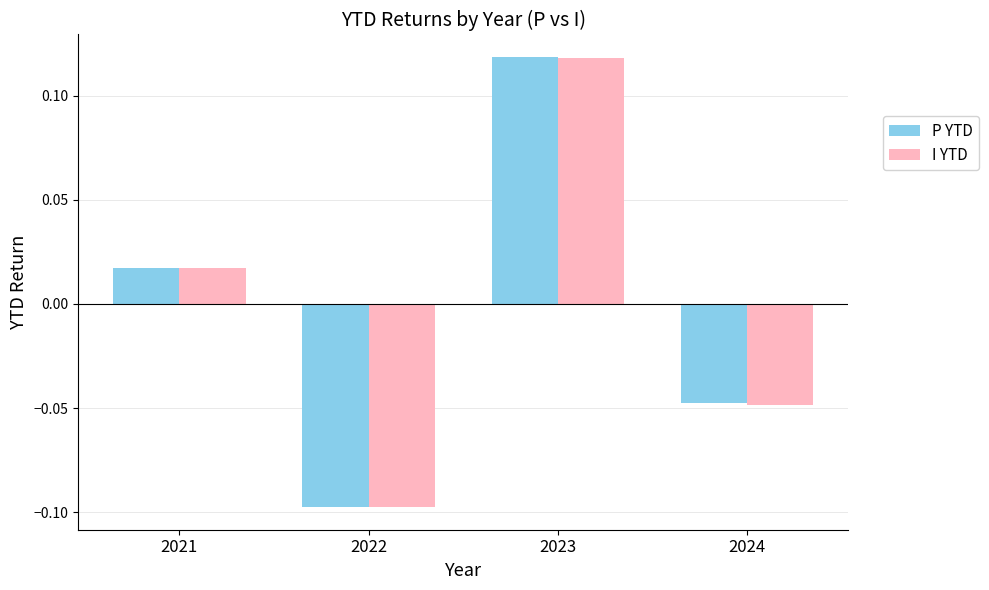

Is the value of P YTD at 2024 greater than the value of I YTD at 2022?

Yes